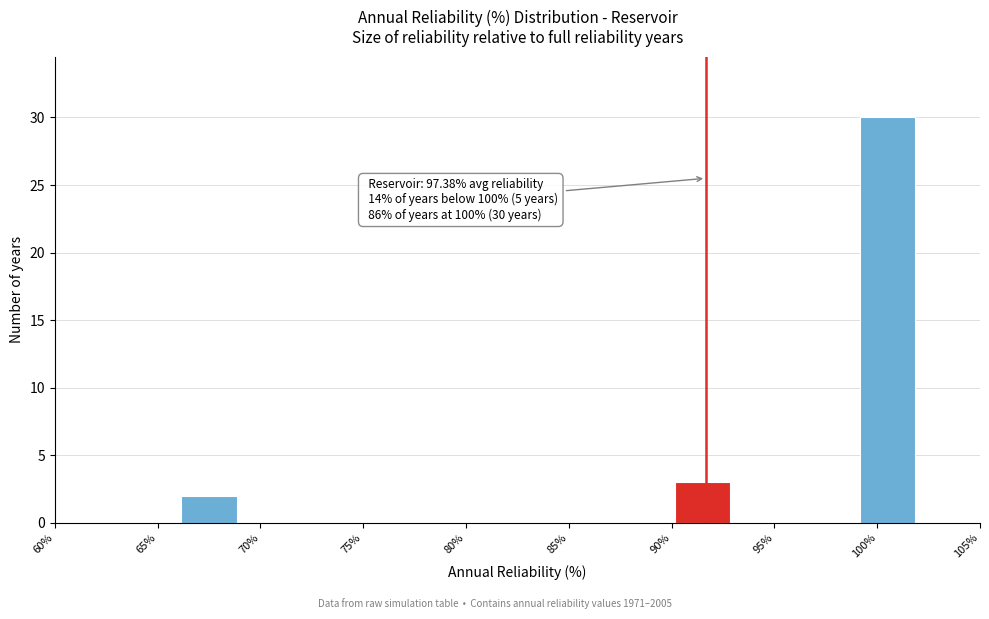

Which range on the x-axis has the tallest bar?

99 to 102